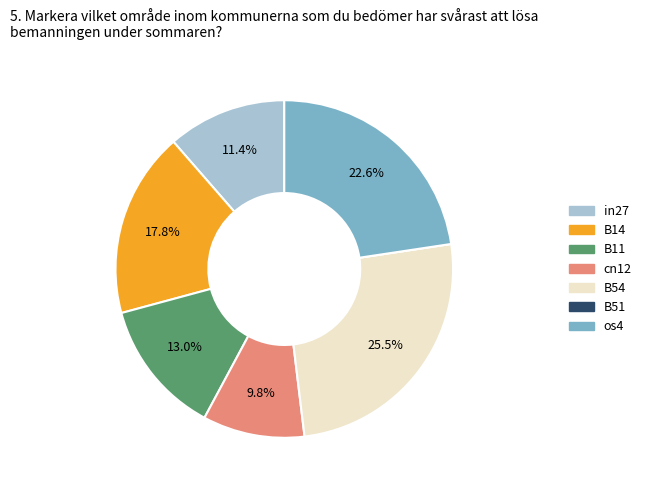

Does any single category account for the majority?

No